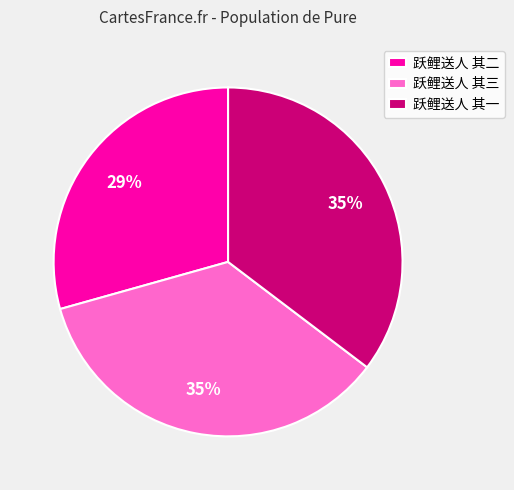

How many segments does this pie chart have?

3